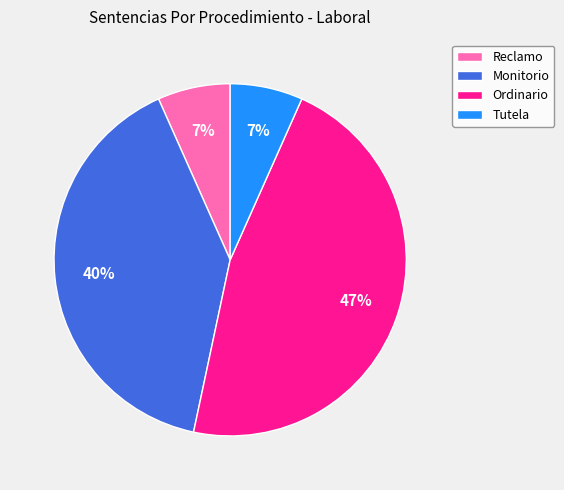

To the nearest percent, what portion does Ordinario represent?

47%